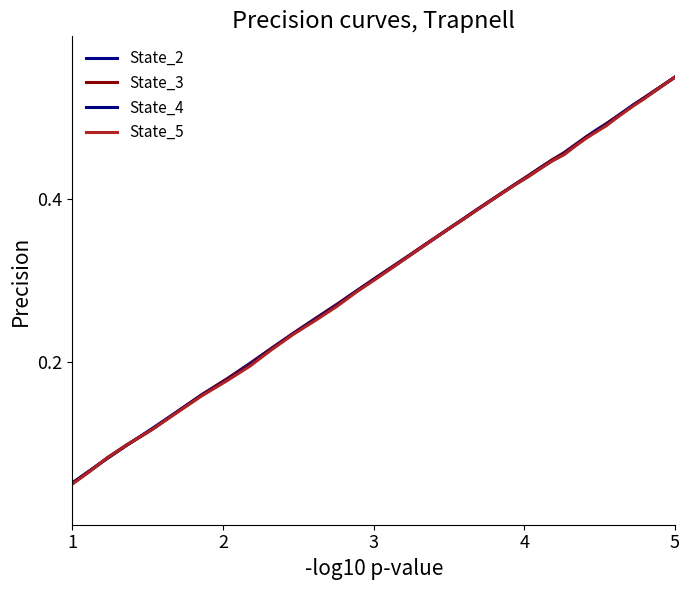

True or false: State_5 and State_3 intersect in this chart.

True